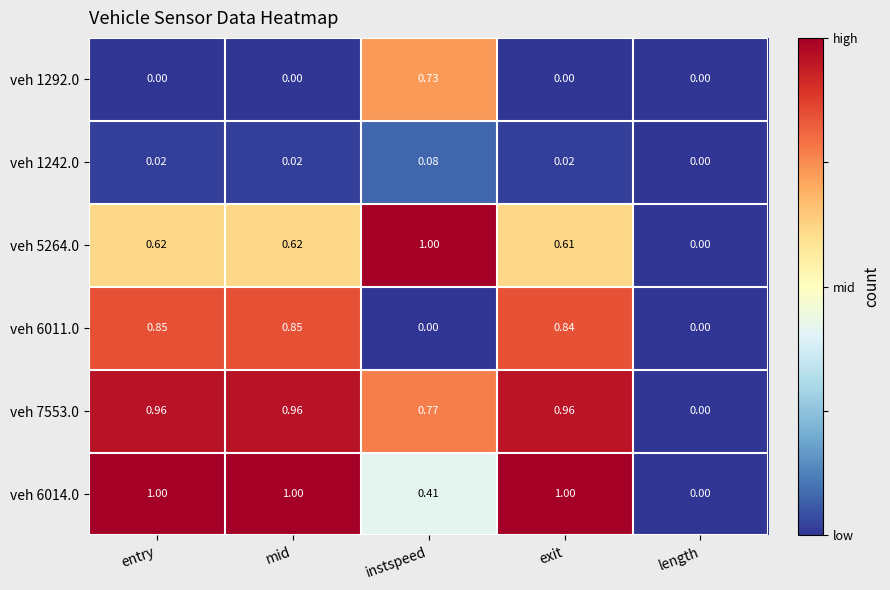

At which label does veh 5264.0 reach its peak?

instspeed